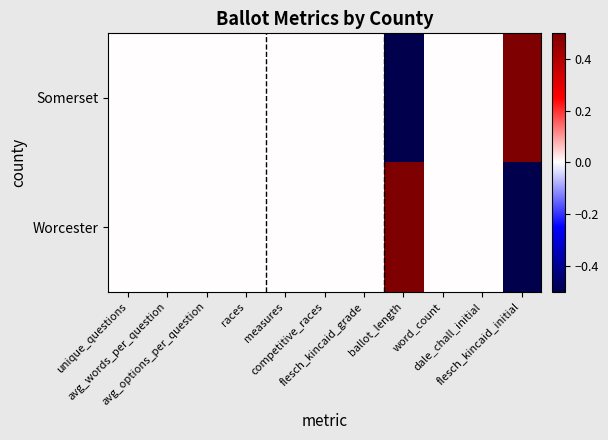

Which series changed the most between competitive_races and word_count?

Somerset